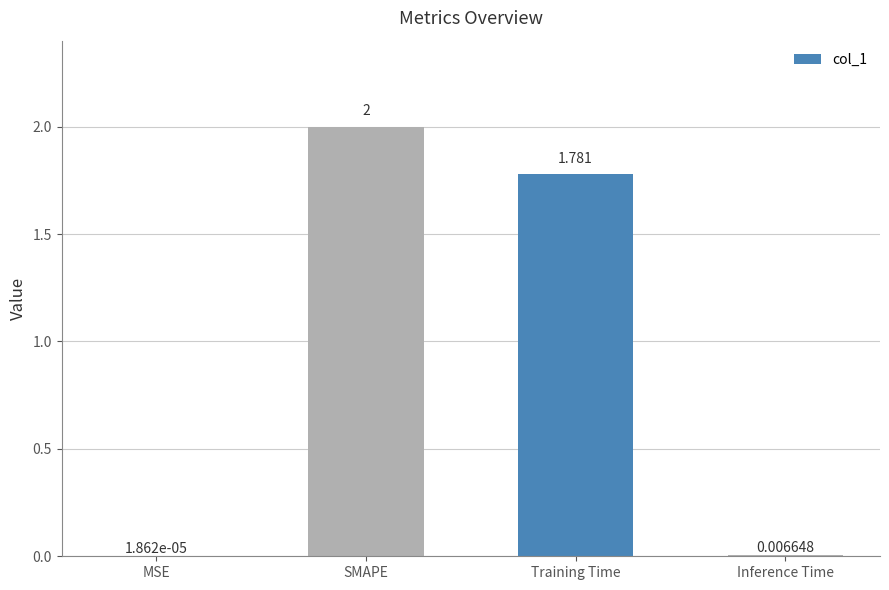

Which label corresponds to the largest value in the chart?

SMAPE